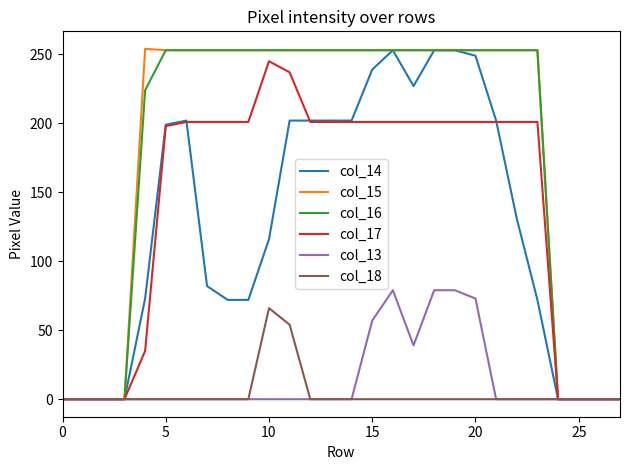

What is the maximum value shown in the chart?

254